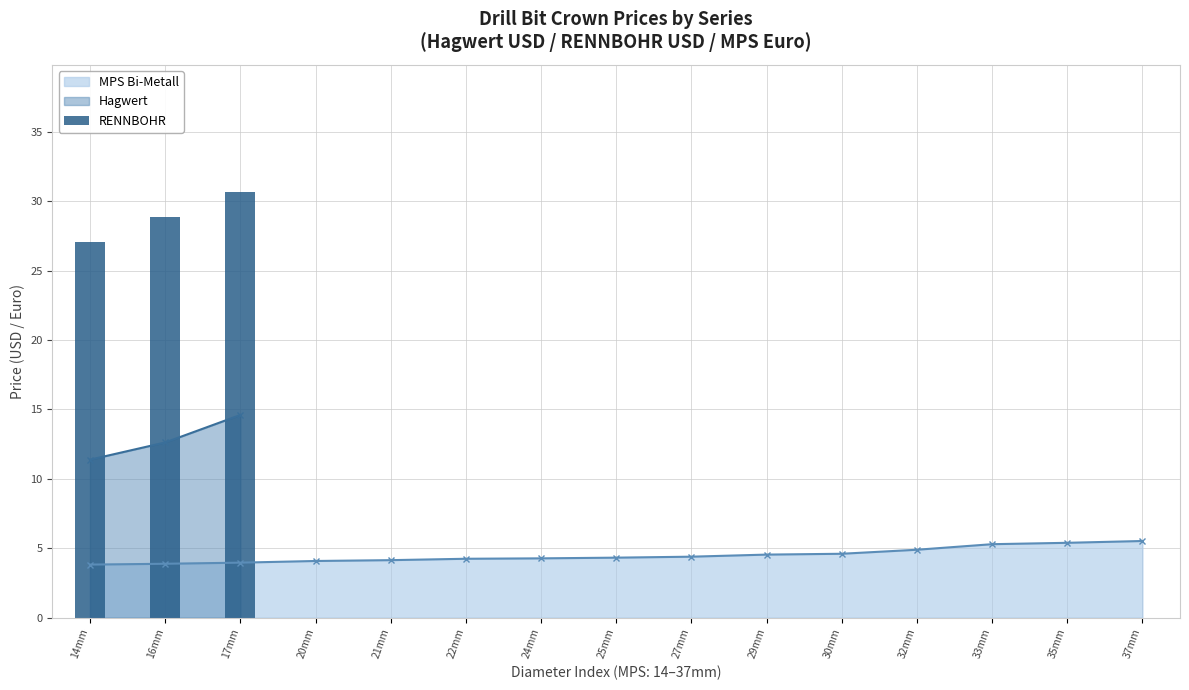

Is it true that the value at 16mm is 28.8?

True